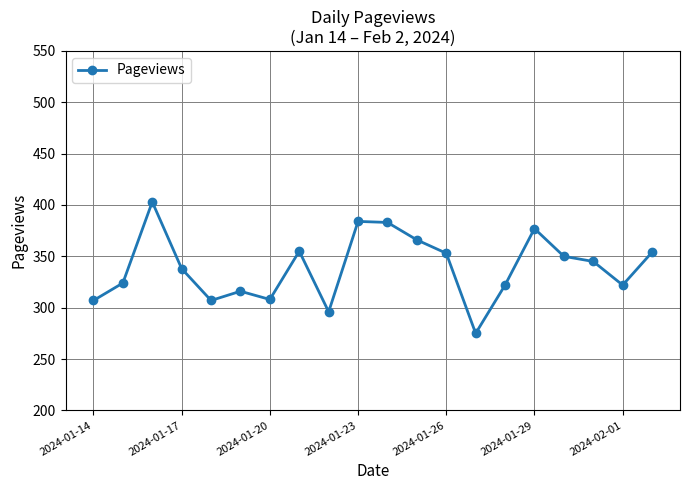

What is the value of the 1st point from the left?

307